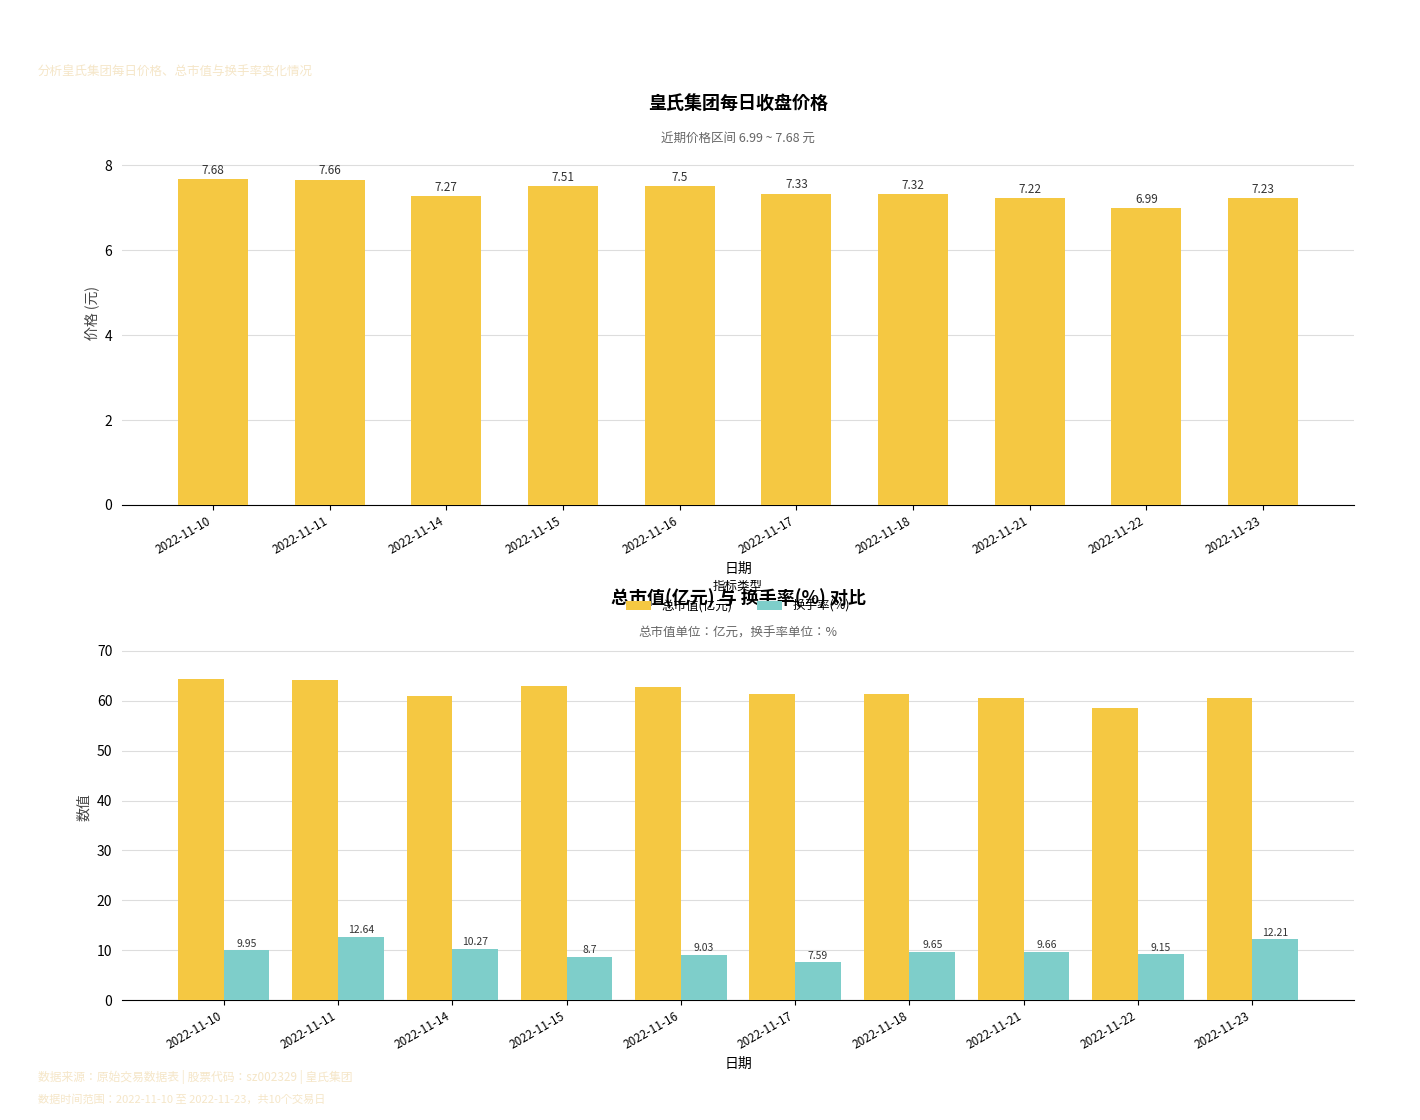

At how many categories does at least one series exceed 23?

10